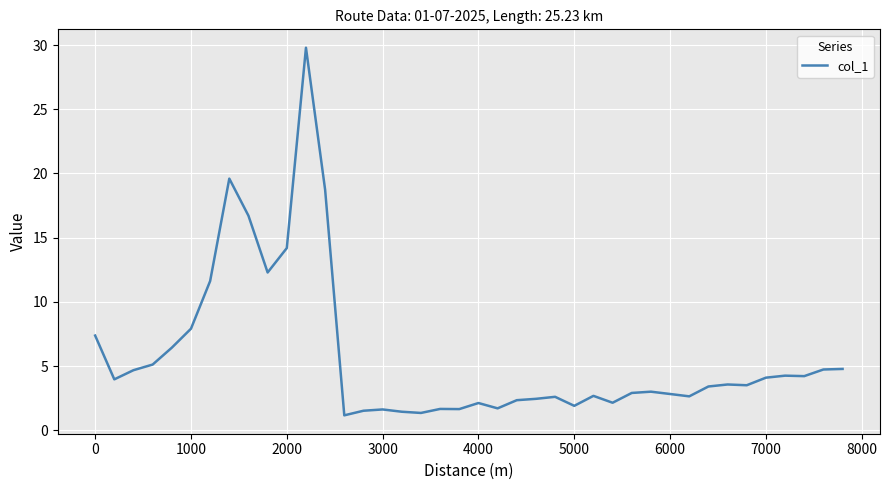

What is the difference between the maximum and minimum values?

28.6